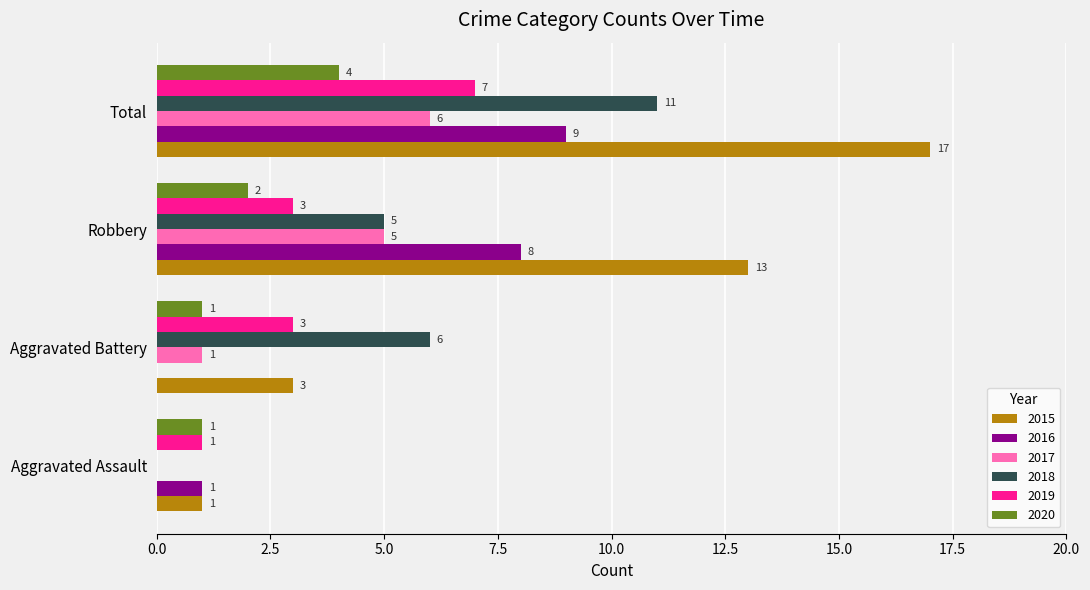

What is the average value of the 2020 series?

2